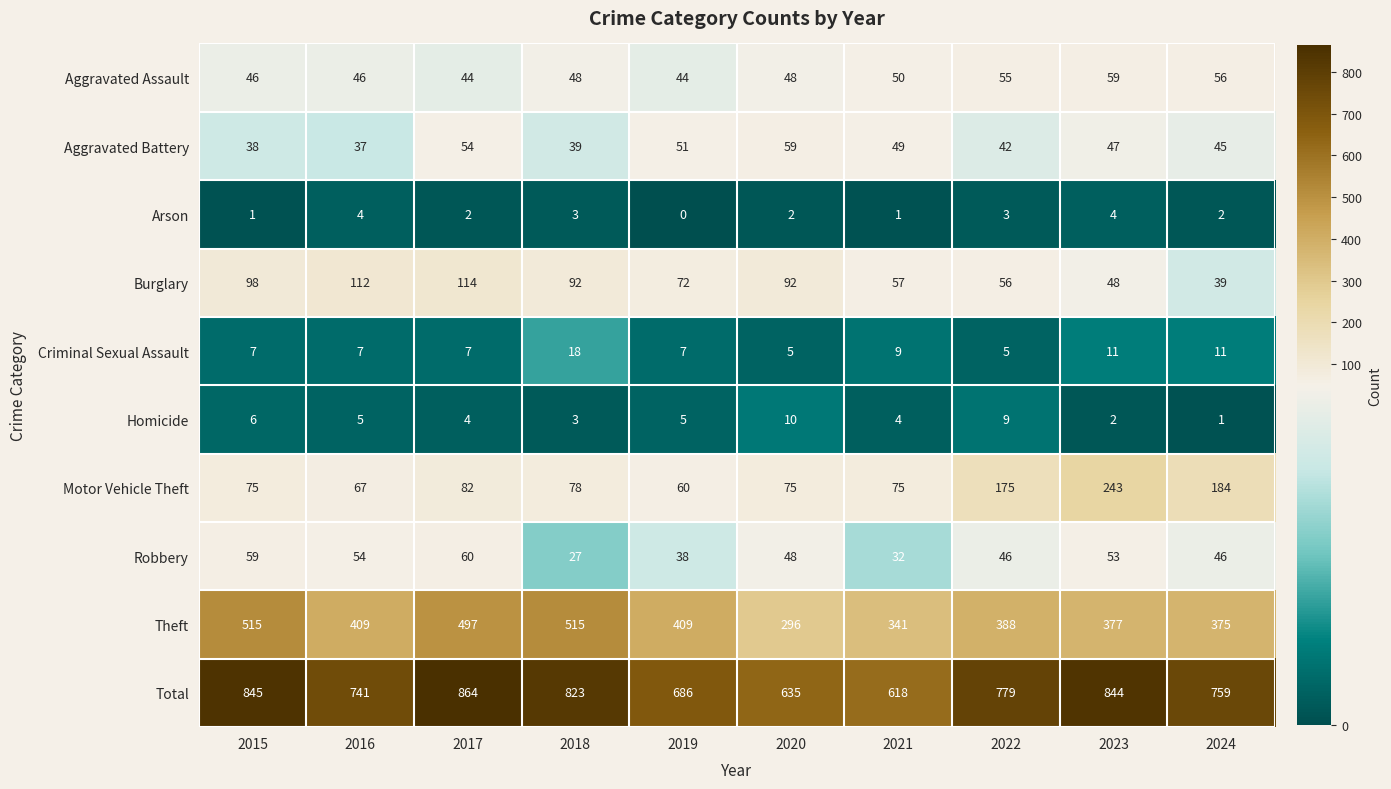

The Homicide series shows 5 at 2016. True or false?

True